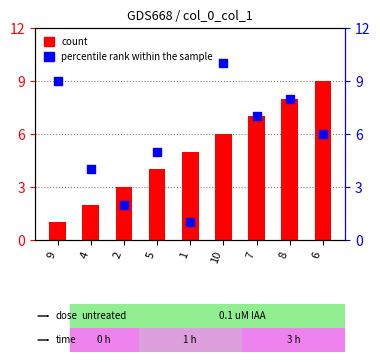

Which series contains the highest Y value?

percentile rank within the sample